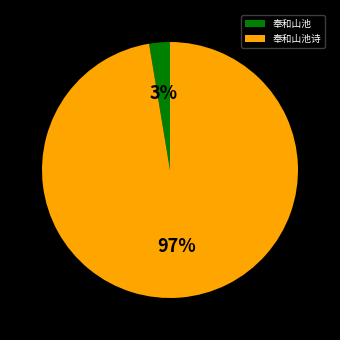

Which category has the biggest portion of the pie?

奉和山池诗